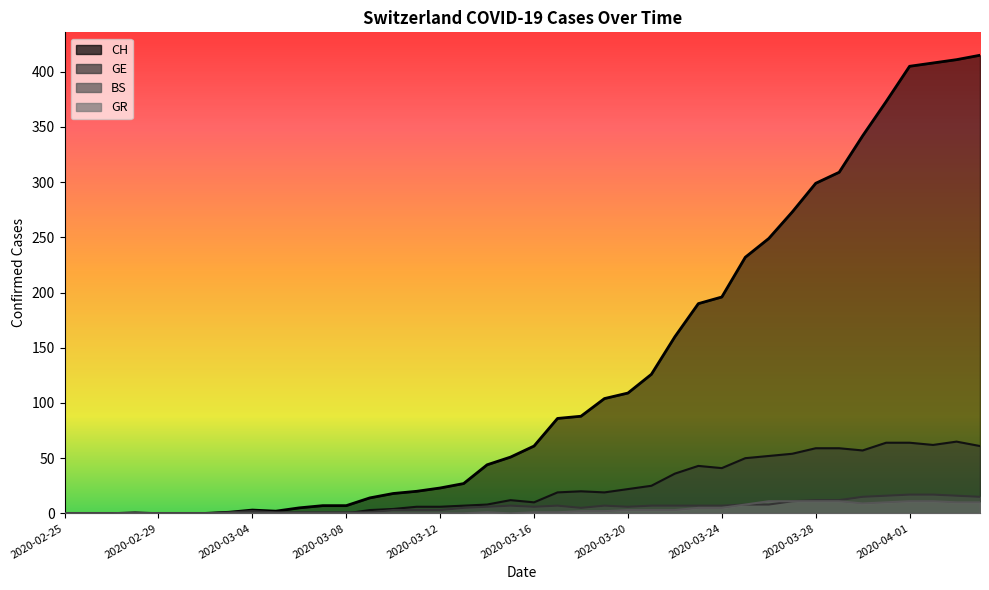

Between which two adjacent categories do BS and GE first intersect?

2020-03-08 and 2020-03-09